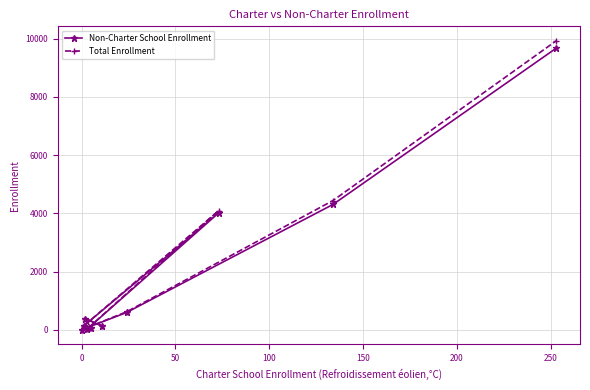

Does the chart display data point markers on the line(s)?

Yes